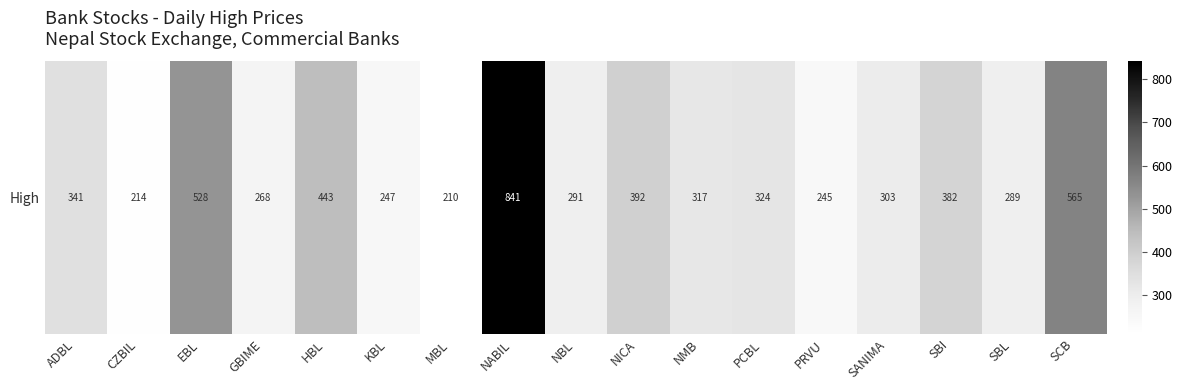

Which category has the lowest value across all series?

MBL